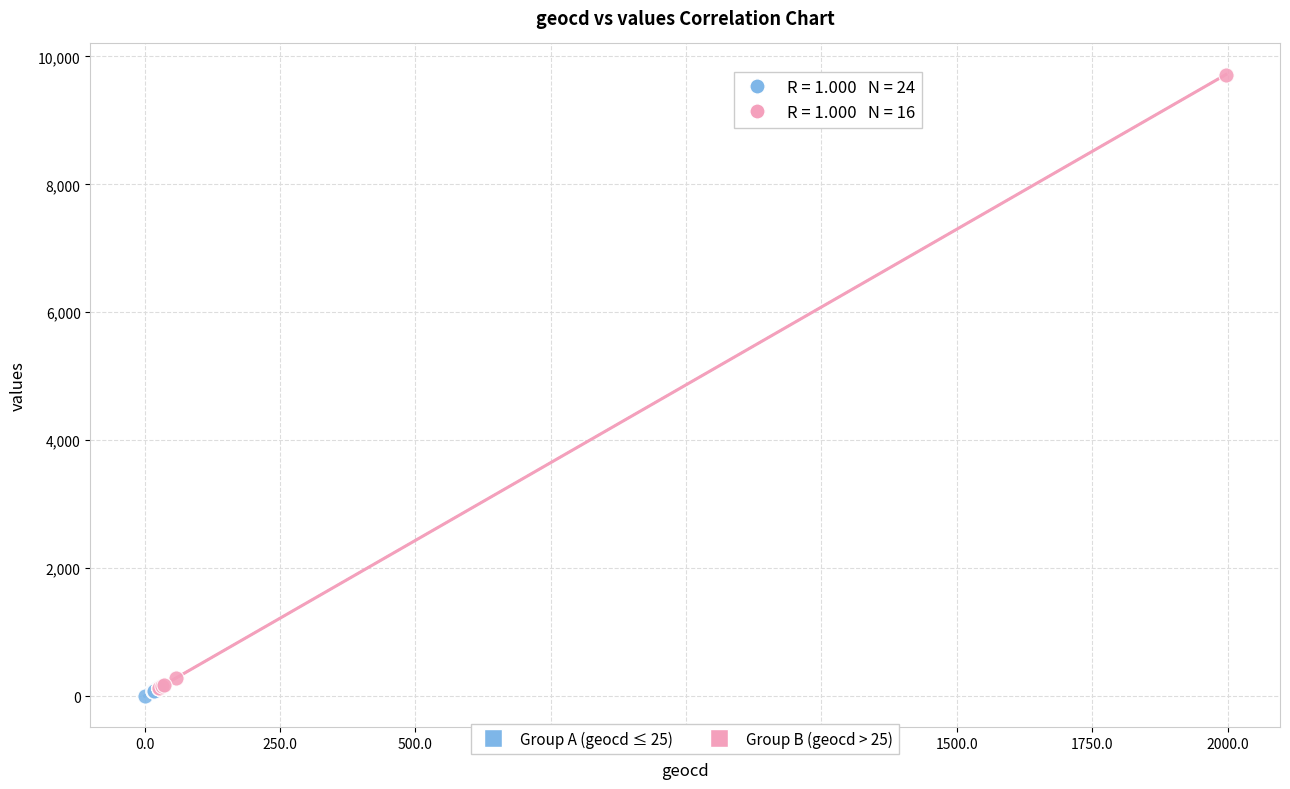

Which series contains the lowest Y value?

Group A (geocd ≤ 25)